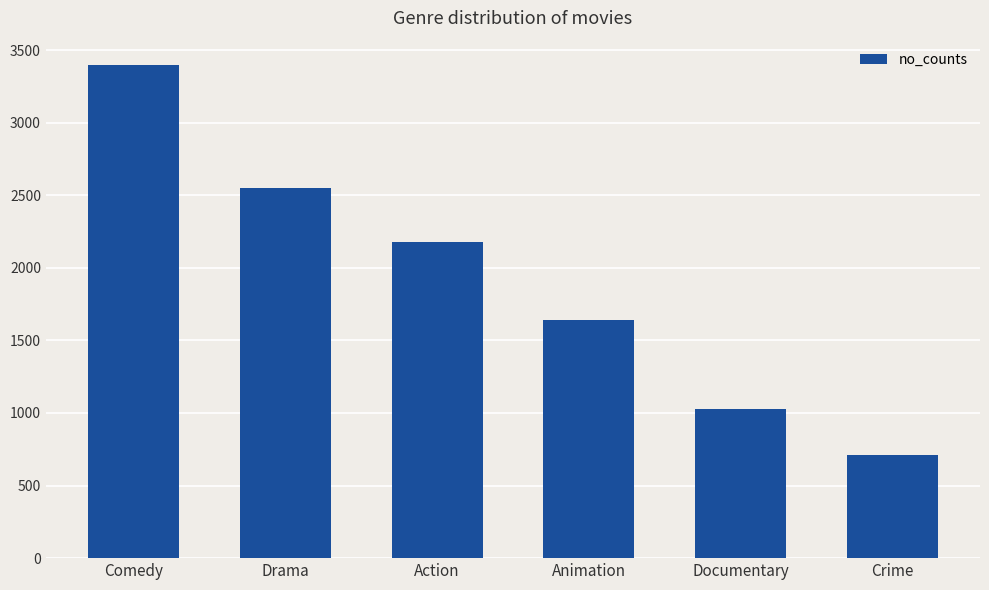

What is the average value?

1917